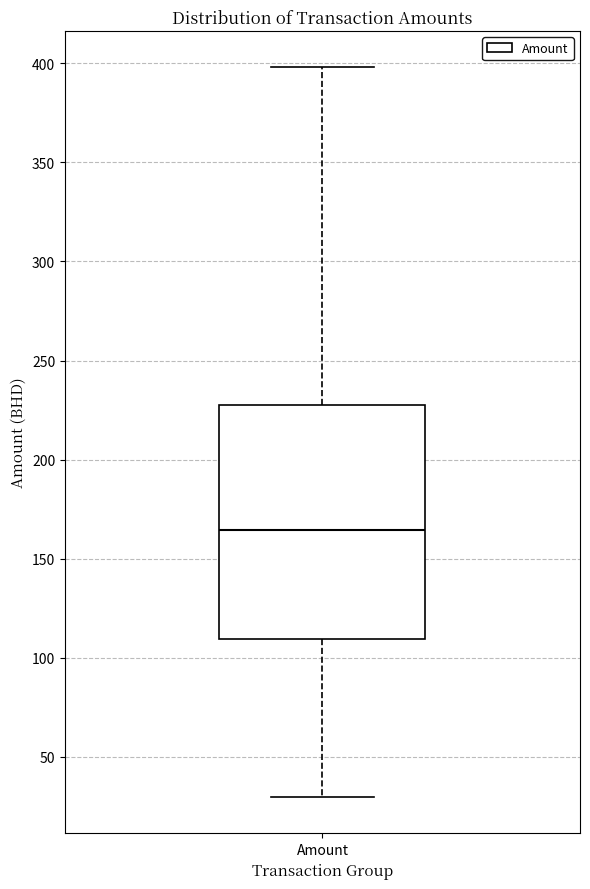

Transcribe this box plot: give where the median line is, the range the box spans, and where the two whiskers end, as read against the y-axis. The values are not printed on the chart, so give them approximately, as read against the axis.

median 165, box 110 to 230, whiskers 30 to 400